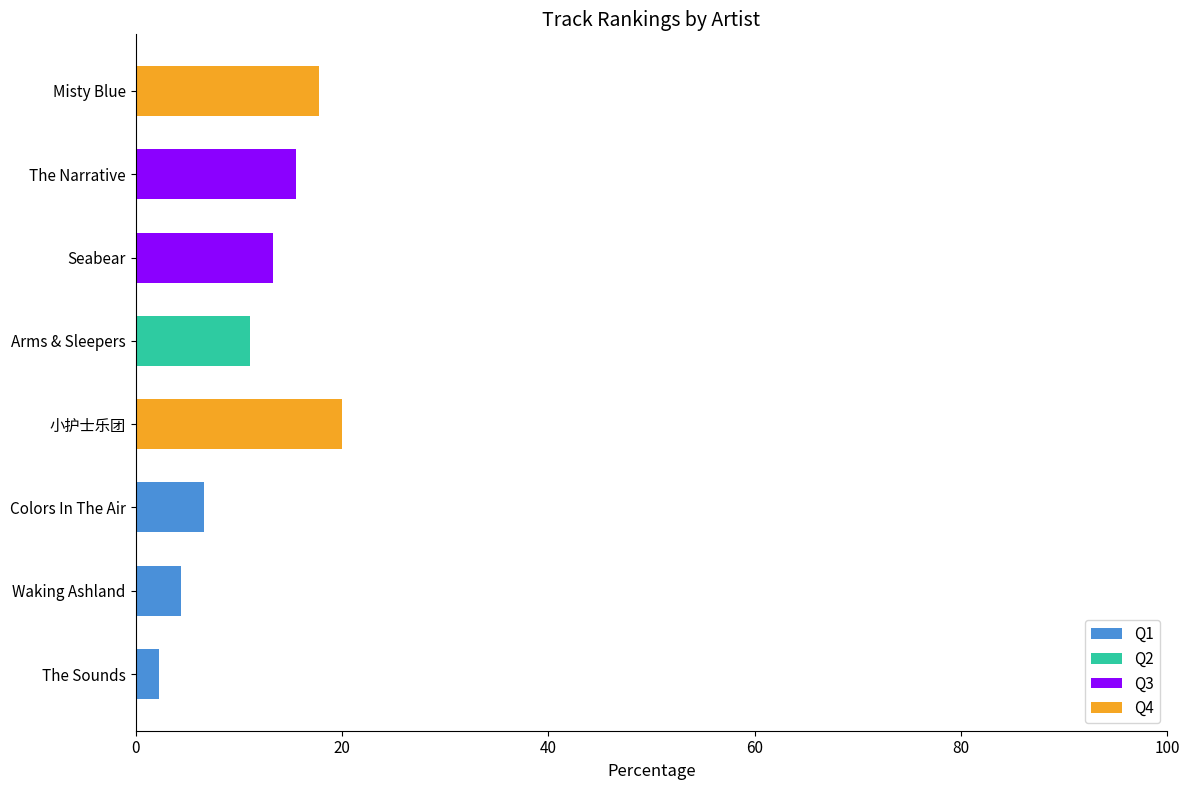

Between 20 and 60, which series saw the biggest shift?

Q2